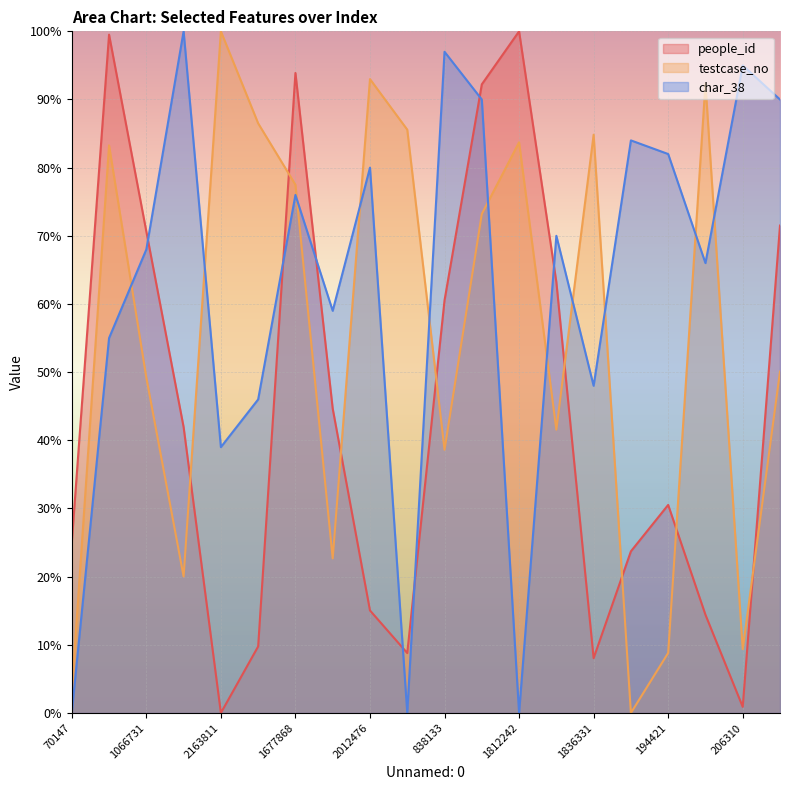

Reading right to left, transcribe all the data shown in this chart.

people_id: 71.5	0.9	14.4	30.5	23.7	8.0	63.2	100.0	92.2	60.5	8.8	15.0	44.7	93.9	9.8	0.0	41.9	70.6	99.5	25.0
testcase_no: 50.1	9.4	92.3	8.8	0.0	84.8	41.6	83.7	73.2	38.6	85.6	93.0	22.7	77.5	86.5	100.0	20.0	49.2	83.3	3.1
char_38: 90.0	95.0	66.0	82.0	84.0	48.0	70.0	0.0	90.0	97.0	0.0	80.0	59.0	76.0	46.0	39.0	100.0	68.0	55.0	0.0